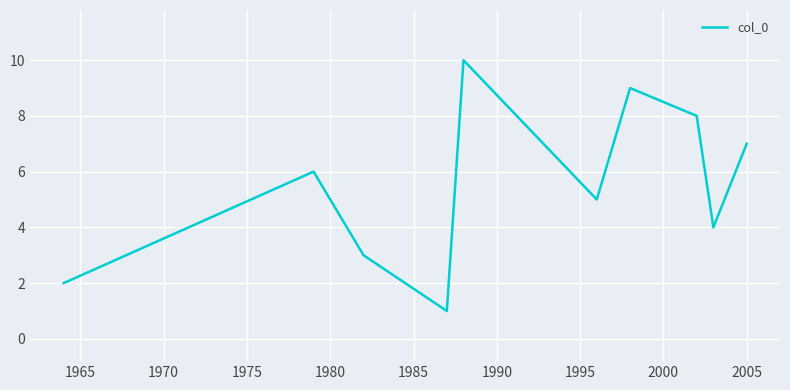

What is the maximum value shown in the chart?

10